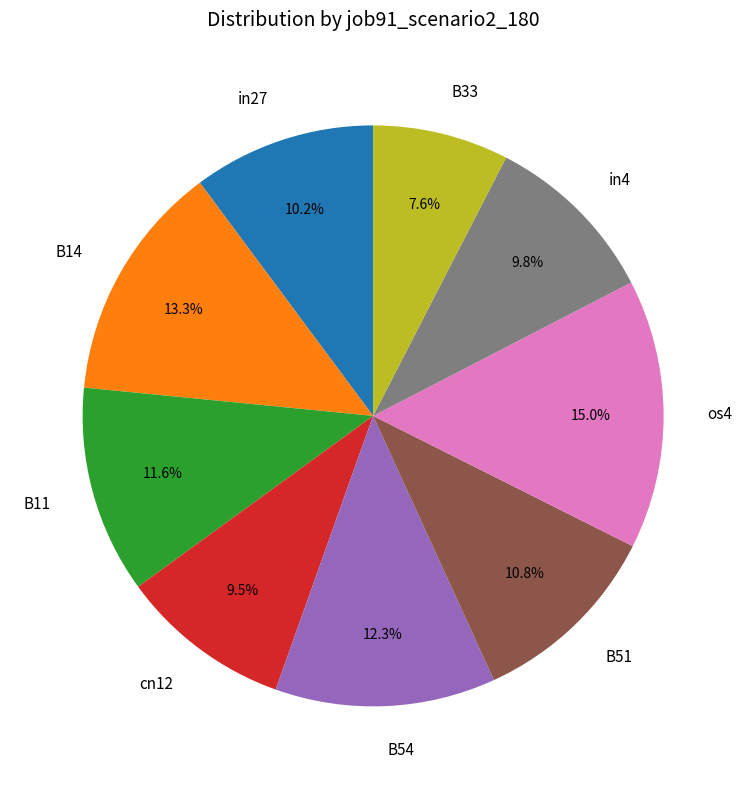

True or false: in4 accounts for 1% of the total.

False